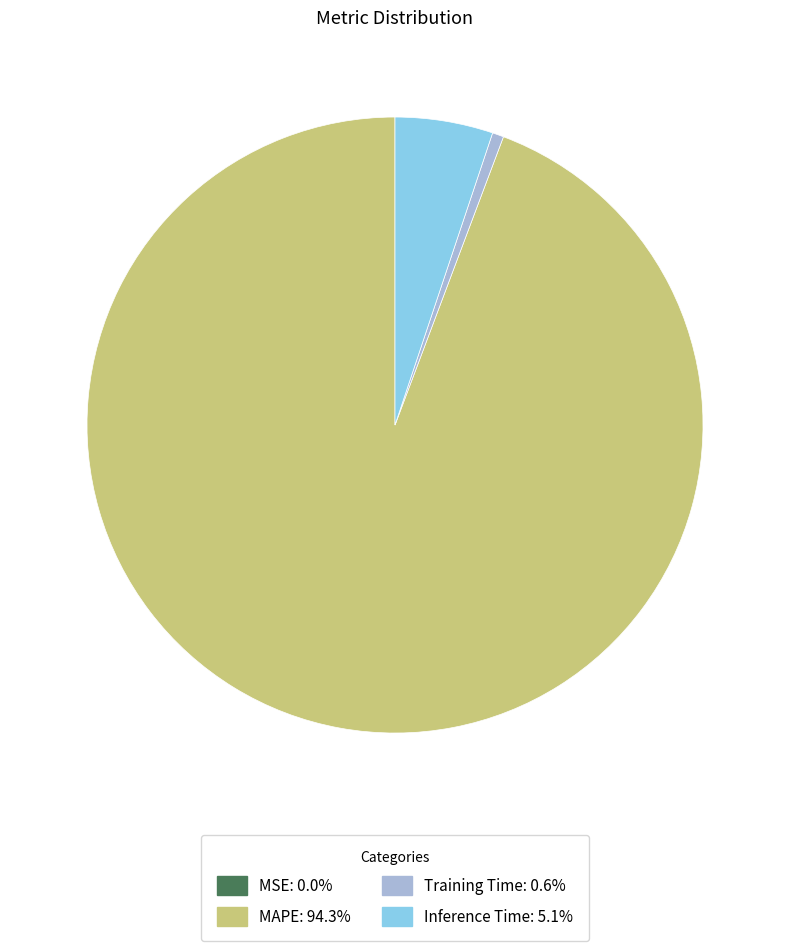

Do Inference Time and MAPE together represent more than half of the pie?

Yes